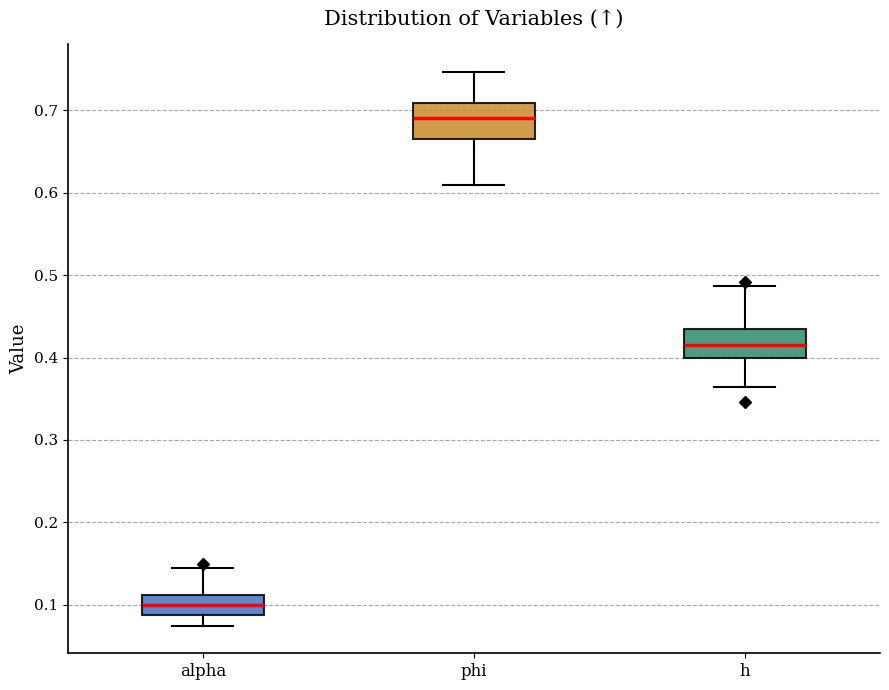

Reading left to right, transcribe this box plot: for each box, give where its median line is, the range the box spans, and where its two whiskers end, as read against the y-axis. The values are not printed on the chart, so give them approximately, as read against the axis.

alpha: median 0.10, box 0.09 to 0.11, whiskers 0.07 to 0.14
phi: median 0.69, box 0.67 to 0.71, whiskers 0.61 to 0.75
h: median 0.41, box 0.40 to 0.44, whiskers 0.36 to 0.49